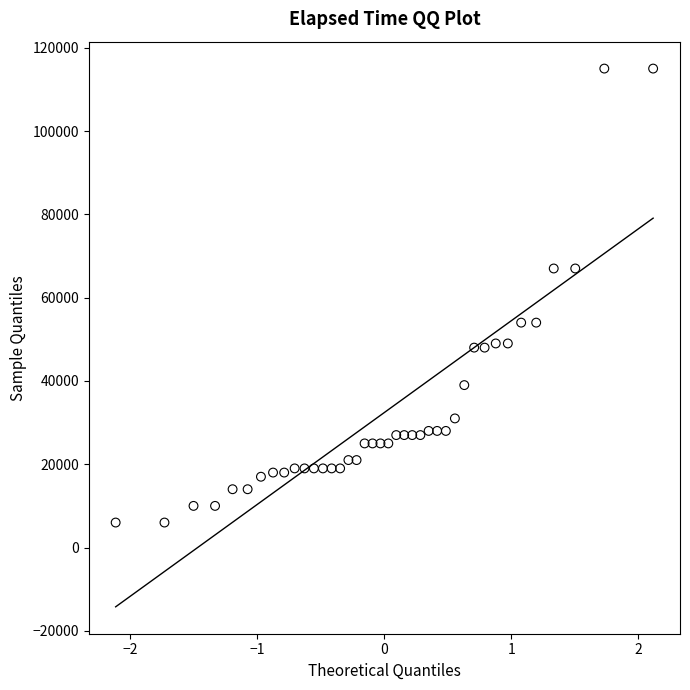

What is the range of Y values (max minus min)?

109000